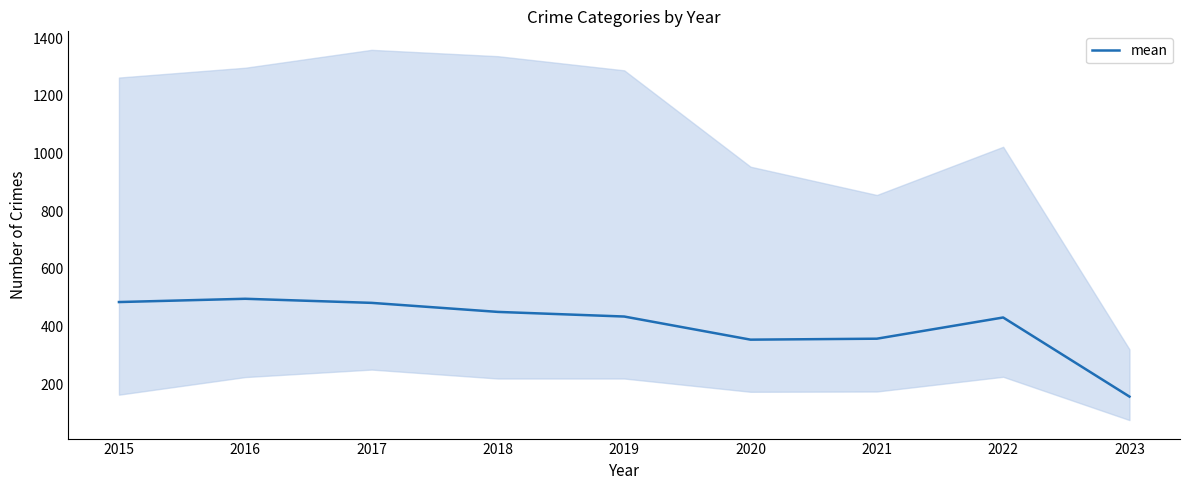

List the labels in order of value, smallest first.

2023, 2020, 2021, 2022, 2019, 2018, 2017, 2015, 2016